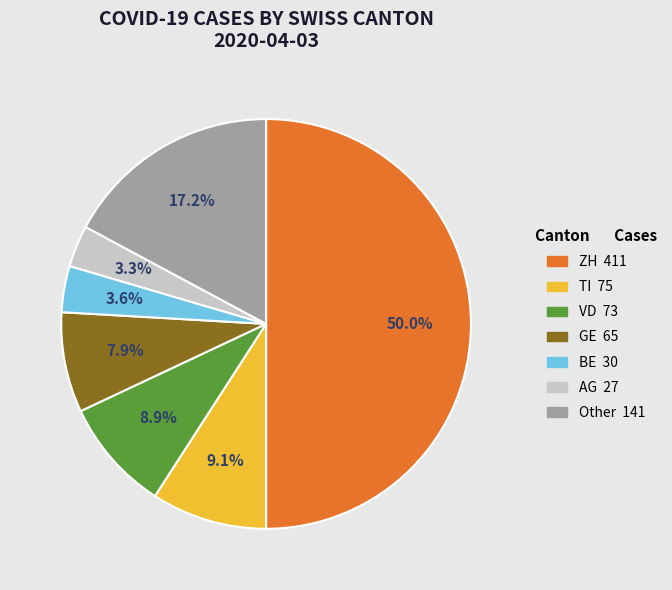

Which category has the biggest portion of the pie?

ZH